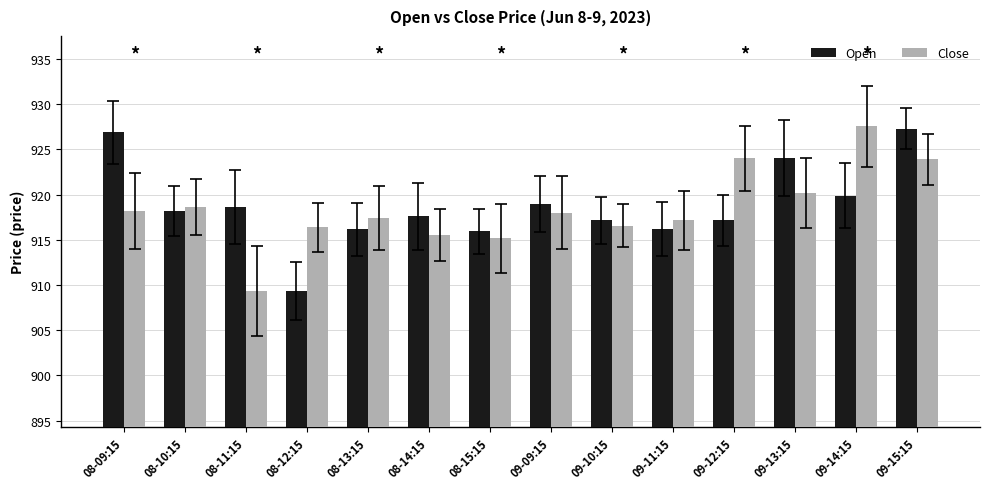

What is the label of the 2nd bar from the left?

08-10:15